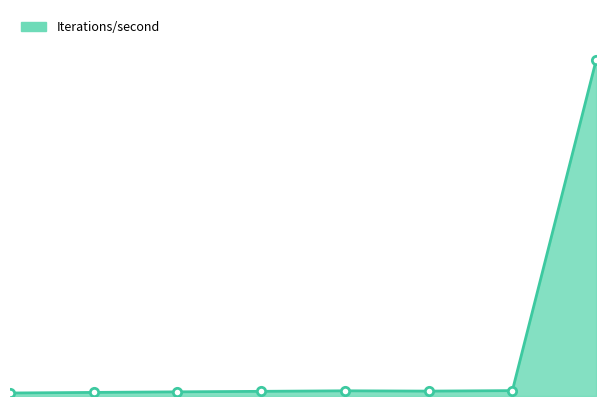

At which category does the chart reach its peak across all series?

7